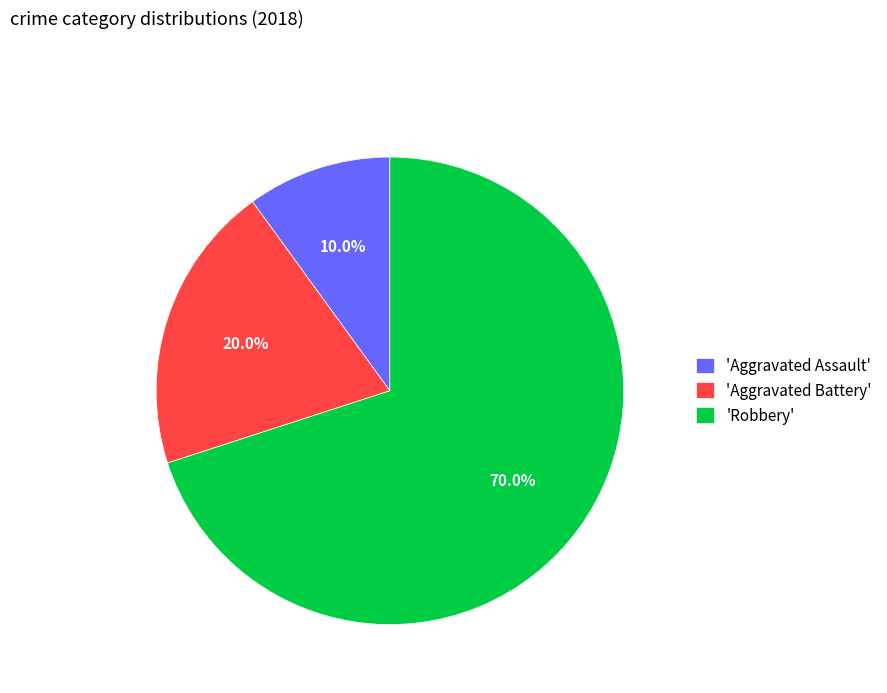

How much of the chart is everything except 'Robbery'?

30.0%